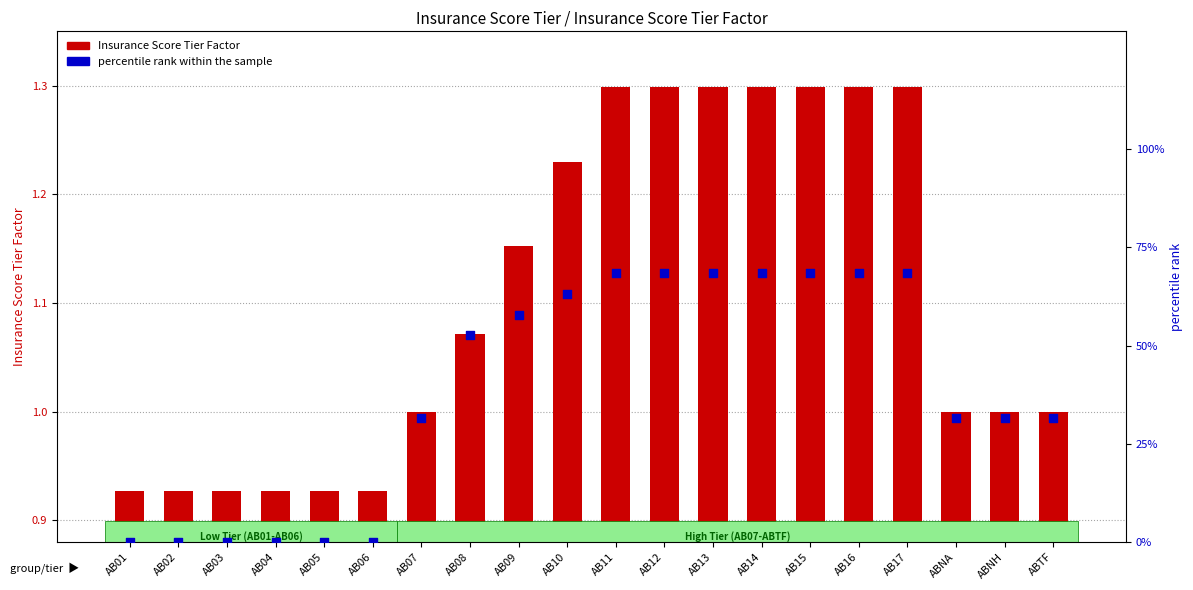

Which series has the largest total across all categories?

percentile rank within the sample